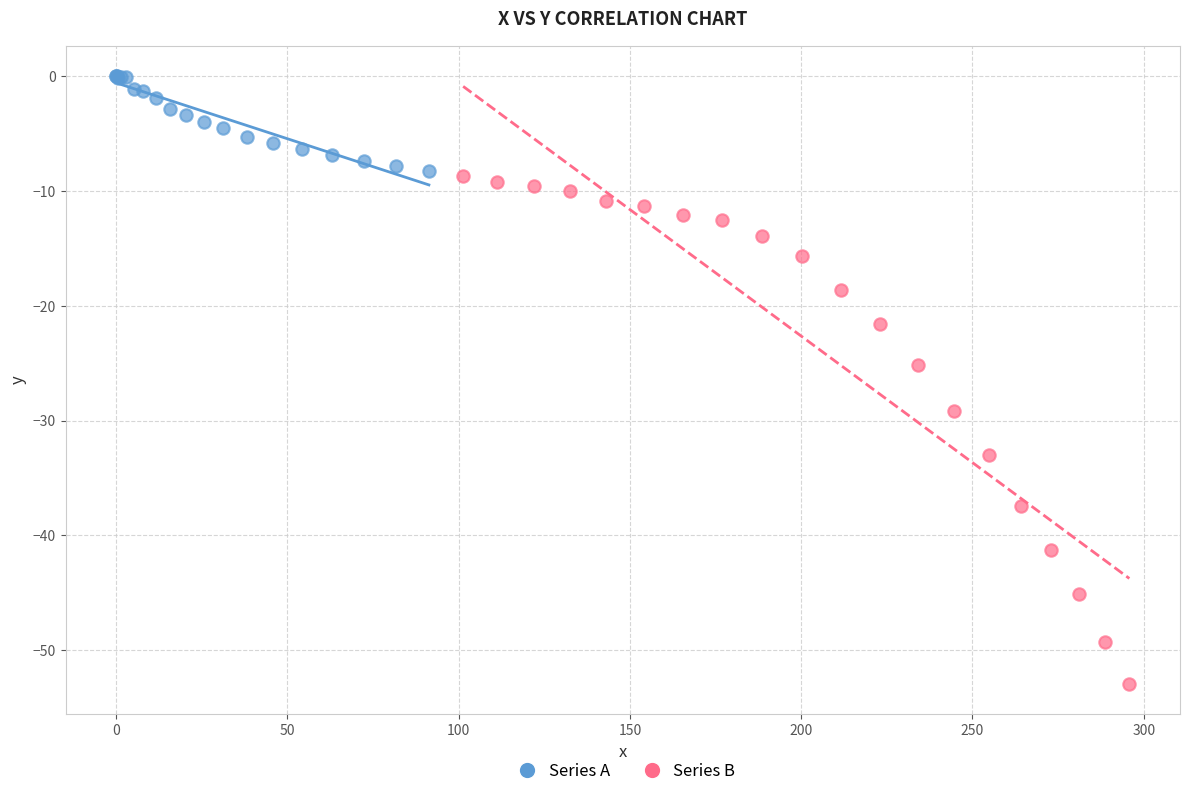

Which series contains the lowest Y value?

Series B